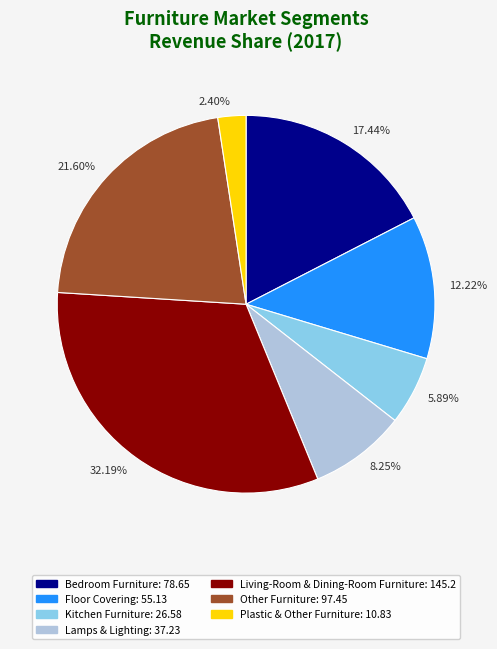

Is the sum of 12.22% and 5.89% greater than half?

No